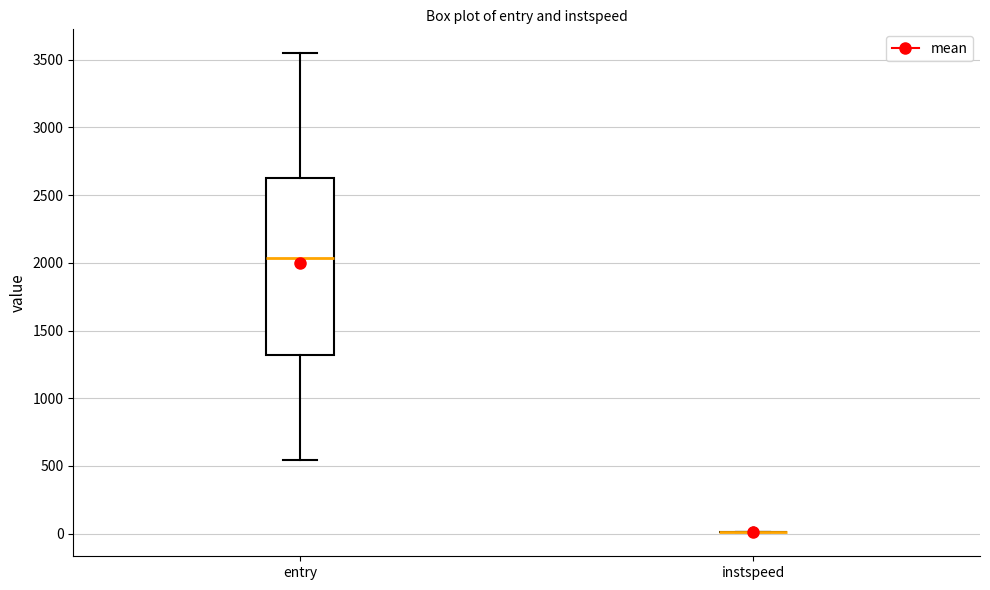

Where is the lower edge of the box for entry on the y-axis? The values are not printed on the chart, so give them approximately, as read against the axis.

1300